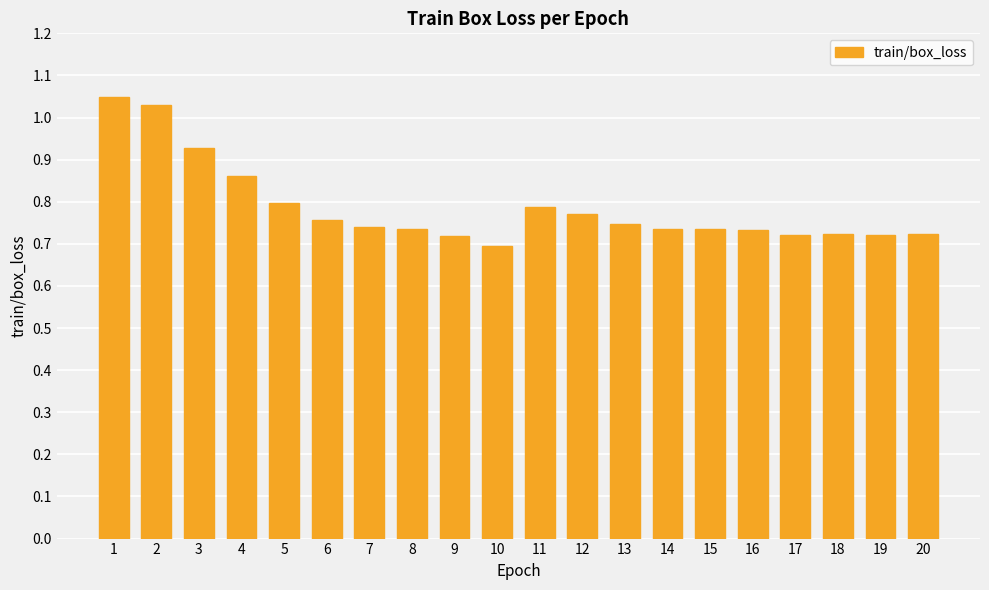

True or false: the data shows 0.7 at 16.

True